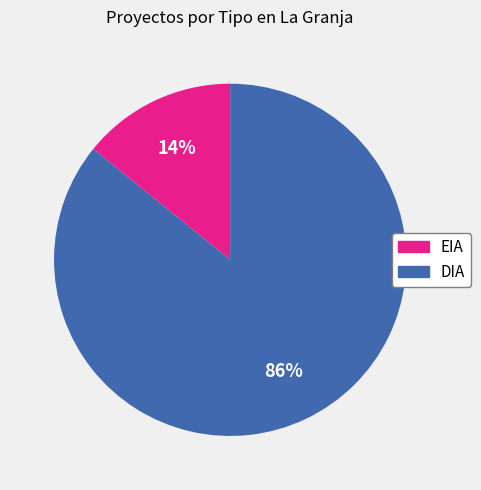

Count the number of slices in the pie.

2